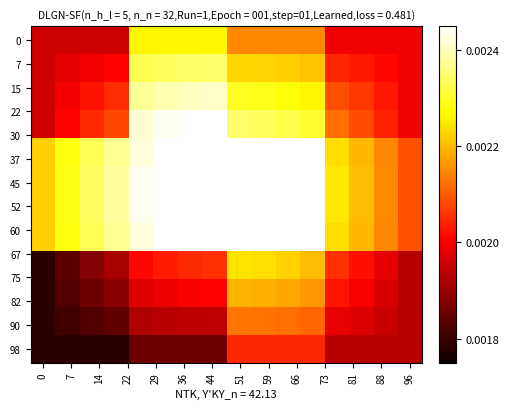

What is the smallest value displayed?

4.4